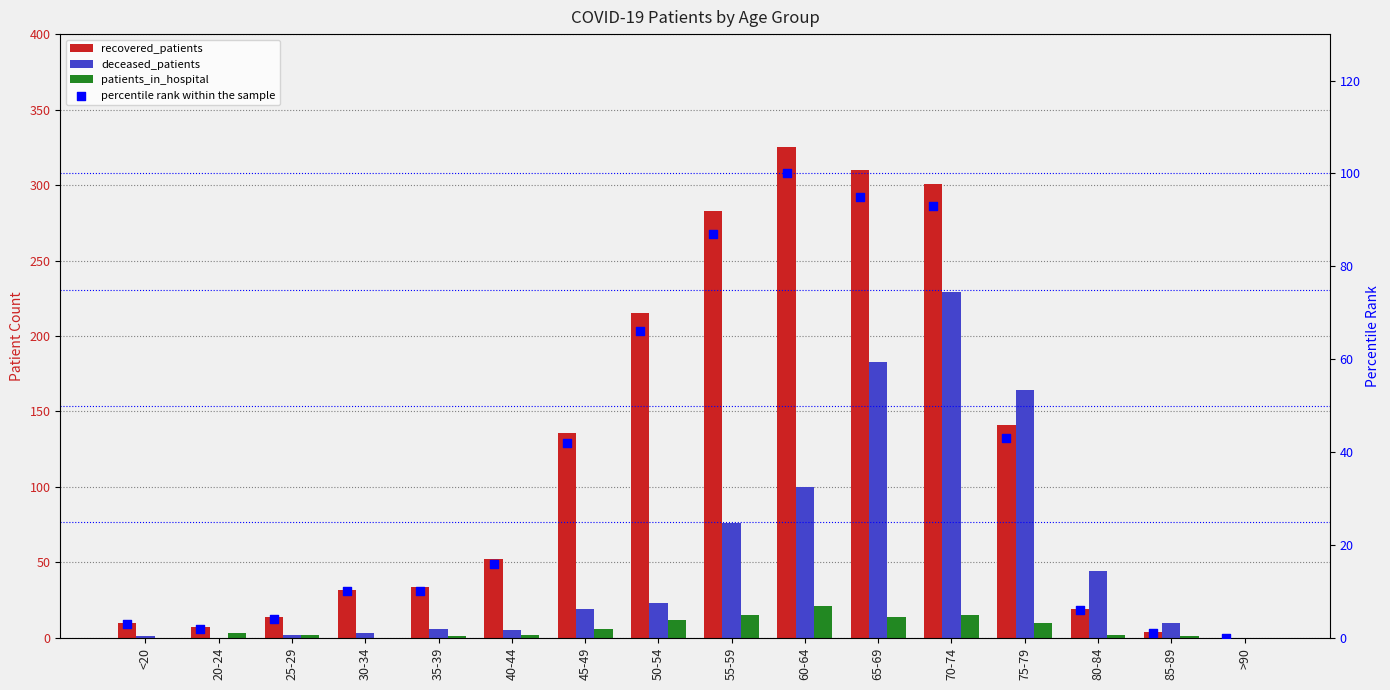

What is the total value across all series at <20?

14